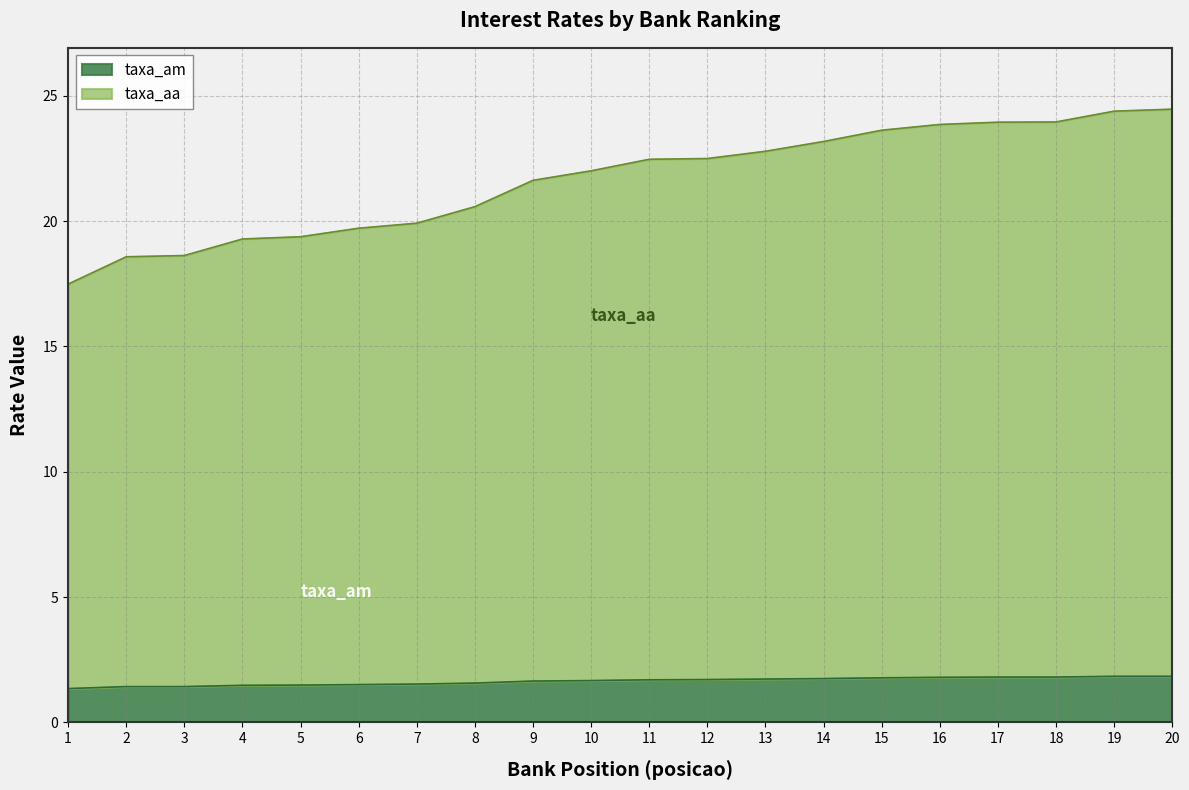

What is the spread (max minus min) of values at 11?

20.8